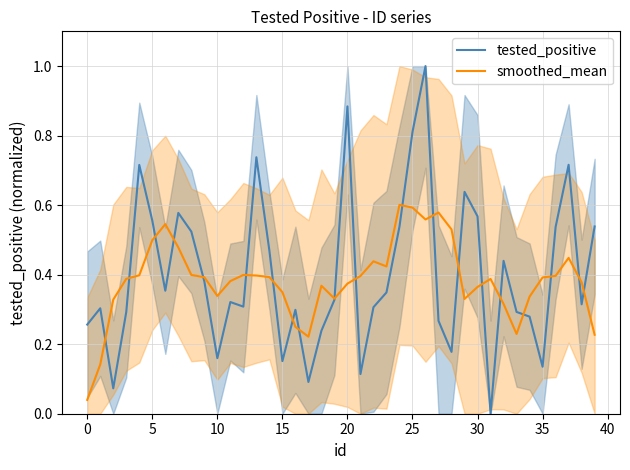

At how many categories does at least one series exceed 0?

40